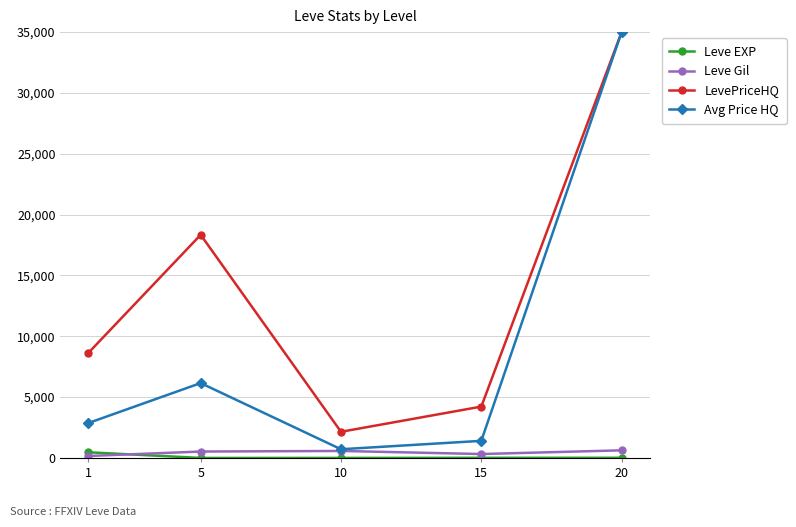

What is the lowest value of the LevePriceHQ series?

2151.0